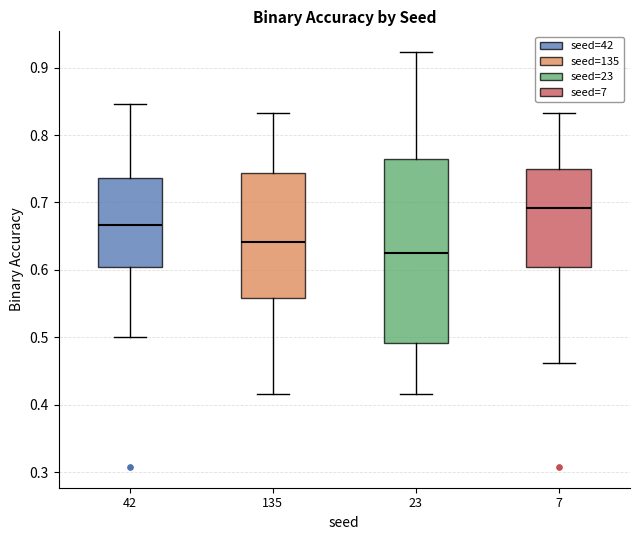

Where is the lower edge of the box at x = 135 on the y-axis? The values are not printed on the chart, so give them approximately, as read against the axis.

0.56